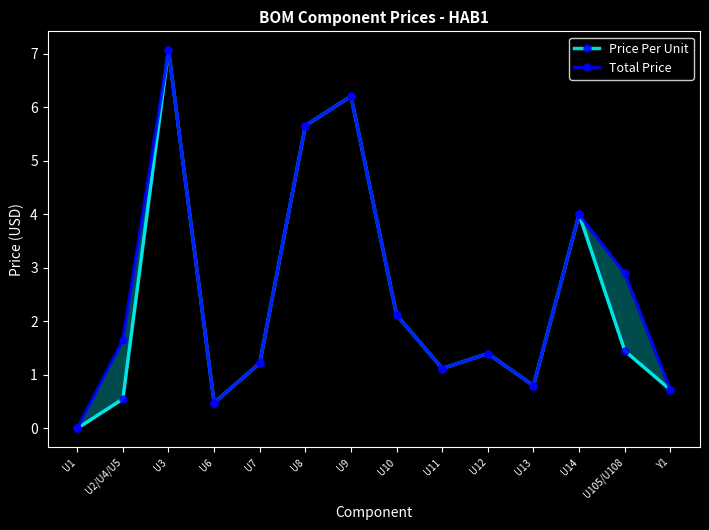

Rank the categories by Price Per Unit value from lowest to highest.

U1, U6, U2/U4/U5, Y1, U13, U11, U7, U12, U105/U108, U10, U14, U8, U9, U3